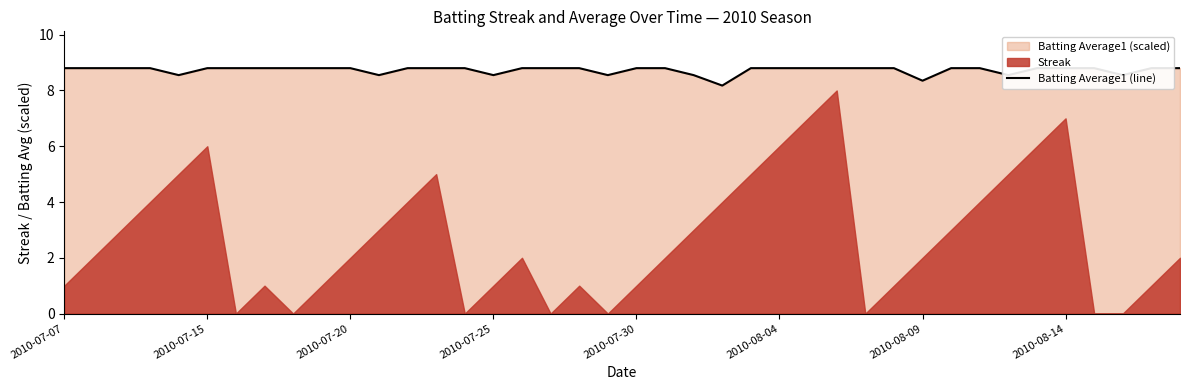

Reading left to right, what are all the values shown in this chart?

8.8	8.8	8.8	8.8	8.6	8.8	8.8	8.8	8.8	8.8	8.8	8.6	8.8	8.8	8.8	8.6	8.8	8.8	8.8	8.6	8.8	8.8	8.6	8.2	8.8	8.8	8.8	8.8	8.8	8.8	8.3	8.8	8.8	8.6	8.8	8.8	8.8	8.6	8.8	8.8